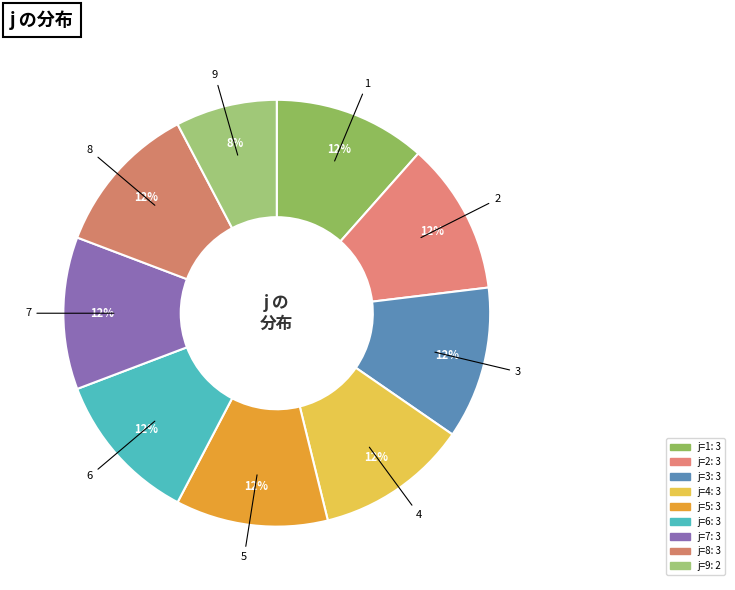

Count the number of slices in the pie.

9